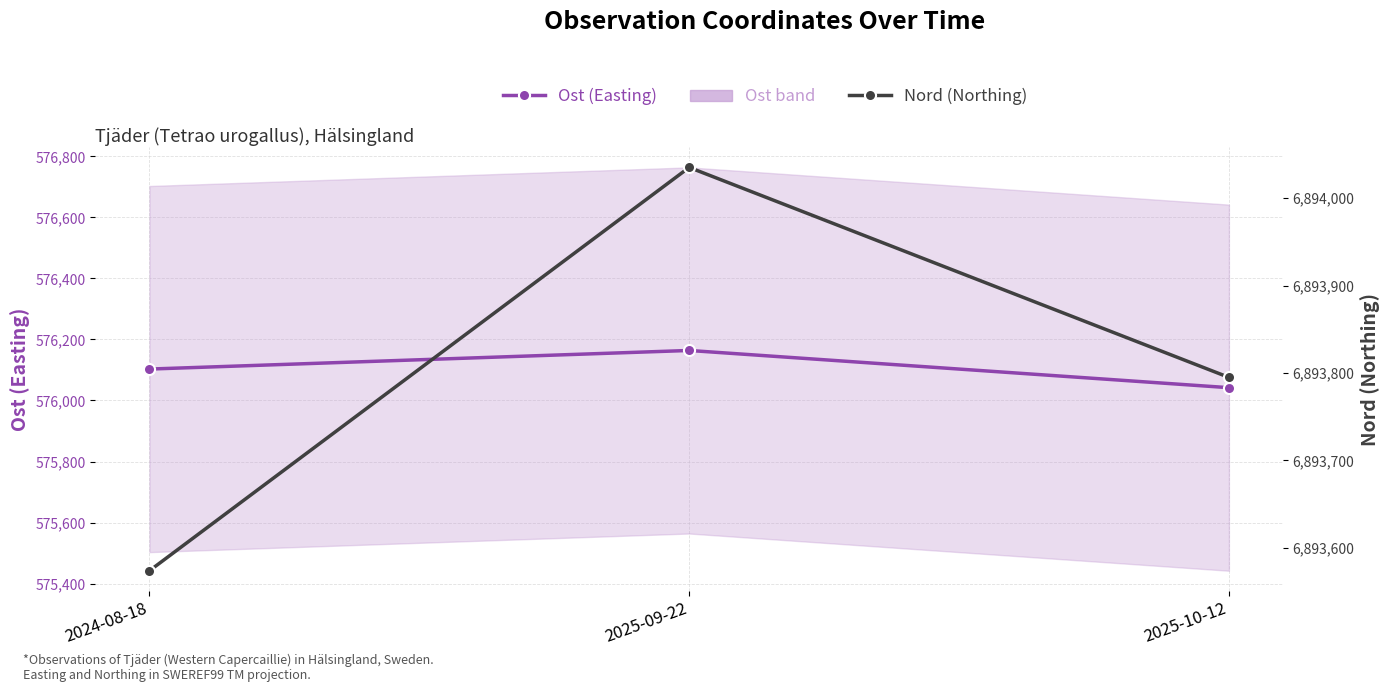

What is the label of the 1st point from the right?

2025-10-12